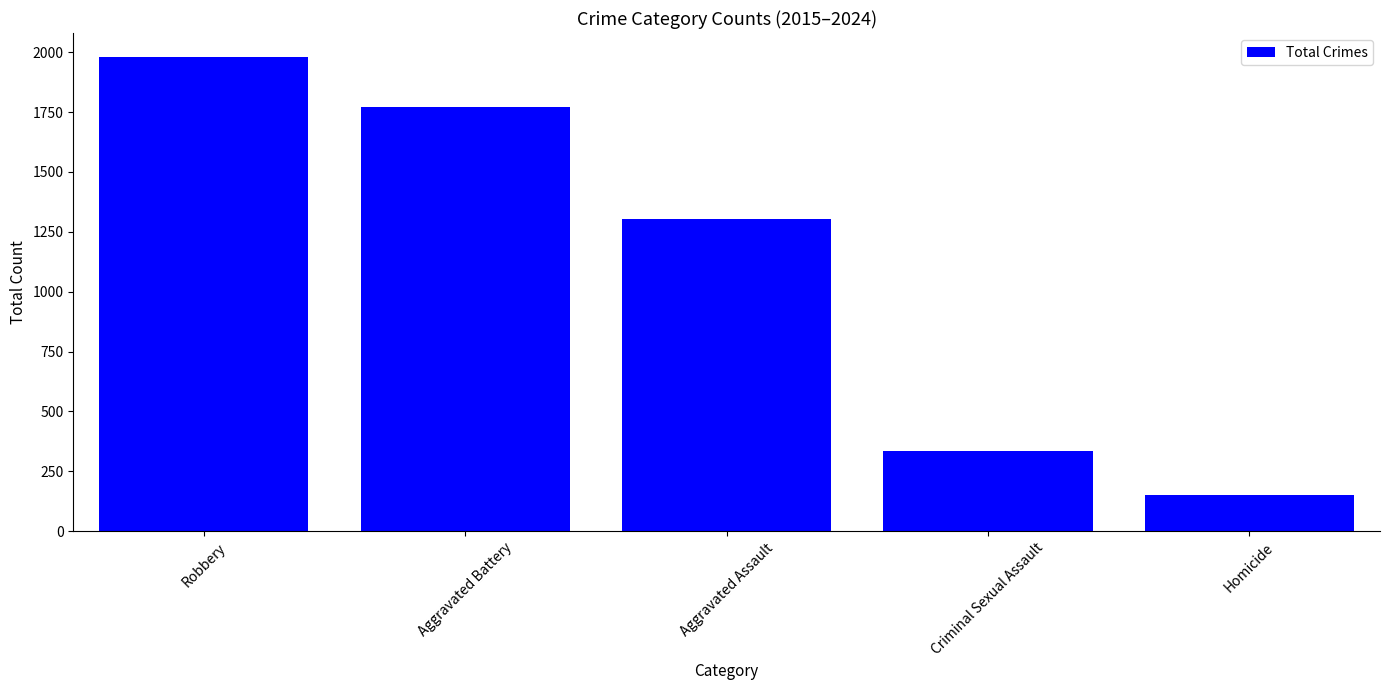

Reading left to right, transcribe all the data shown in this chart.

1981	1772	1304	335	151